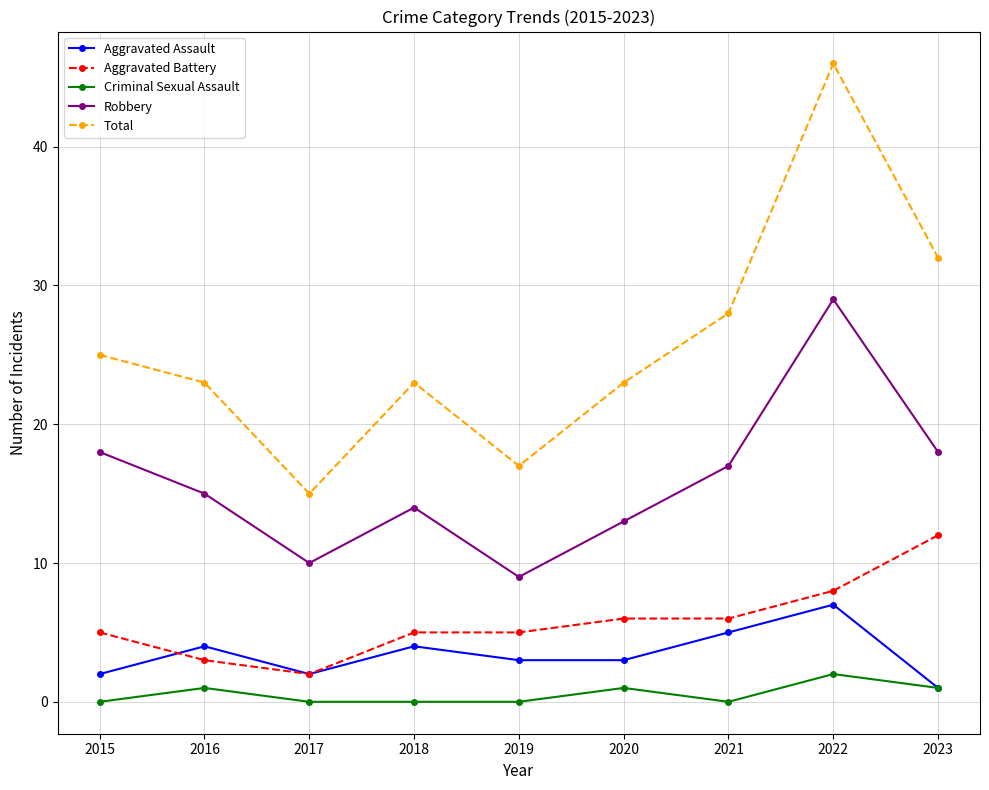

How many lines are shown in the chart?

5